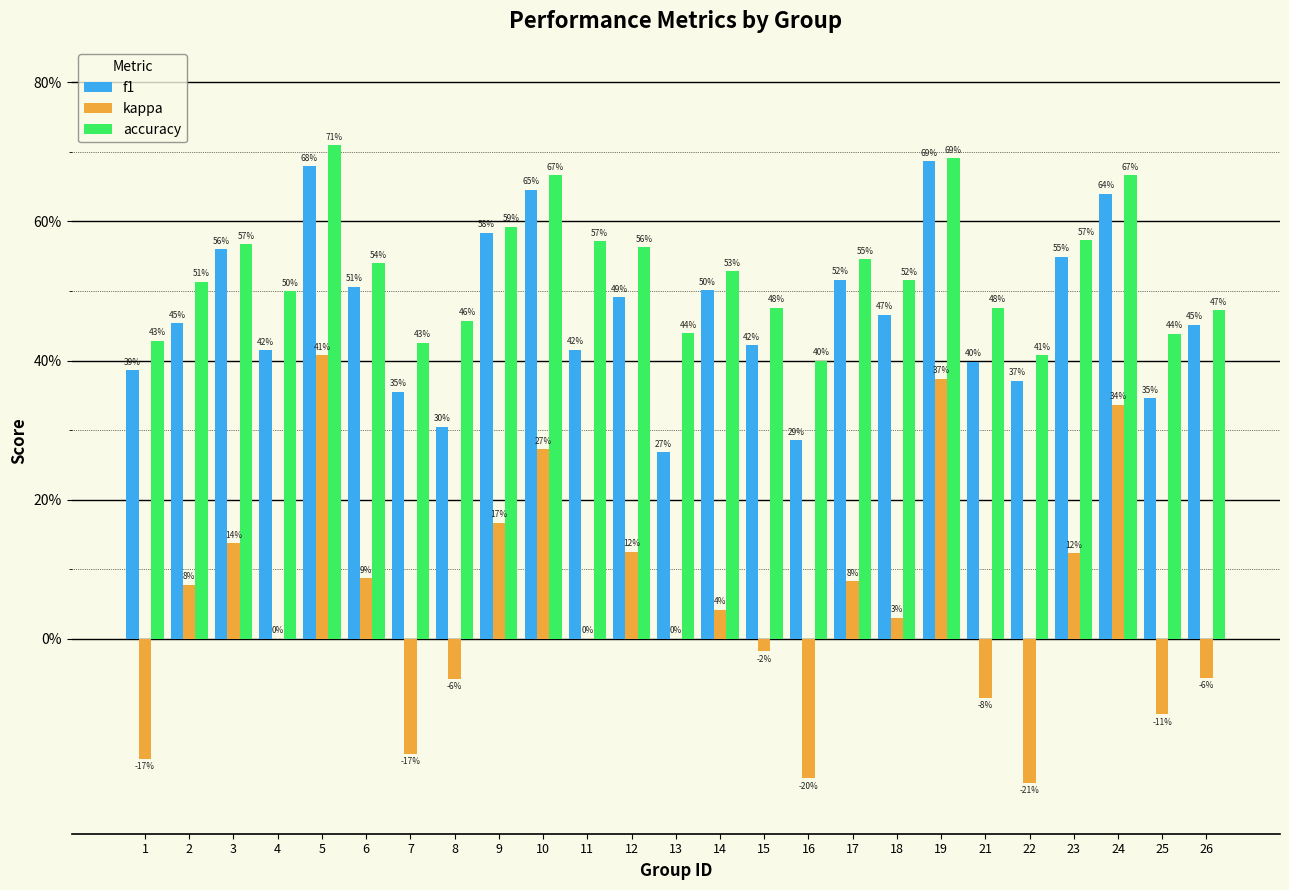

At which label is kappa closest to 0?

4